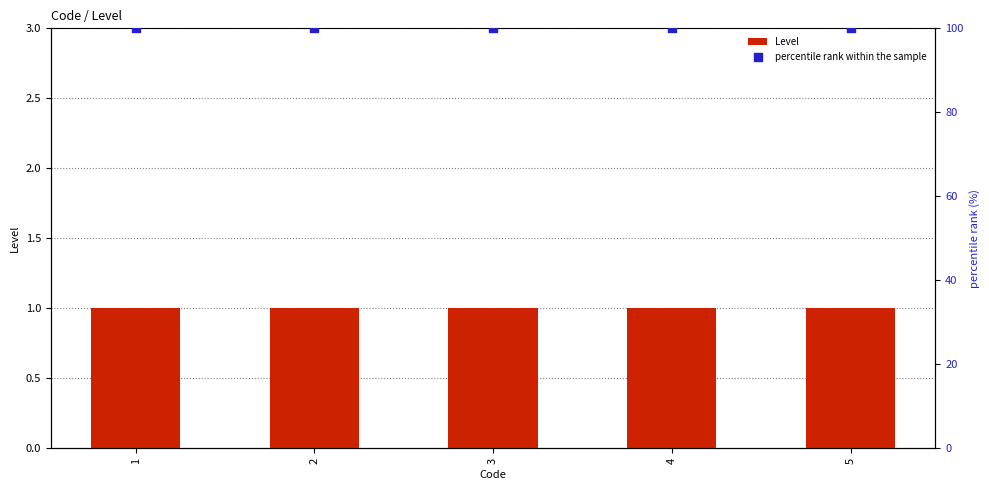

Which series has the largest Y range (max minus min)?

Level